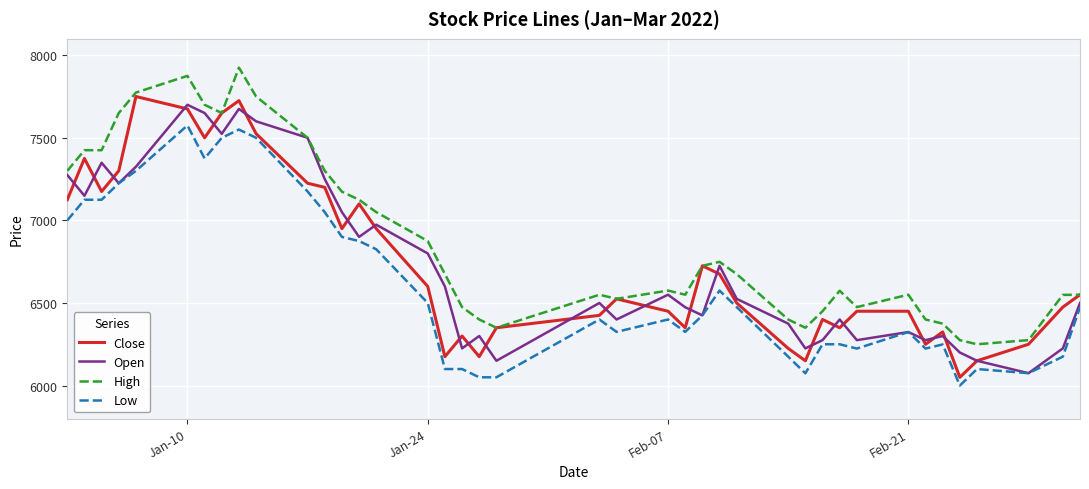

What is the smallest value displayed?

6000